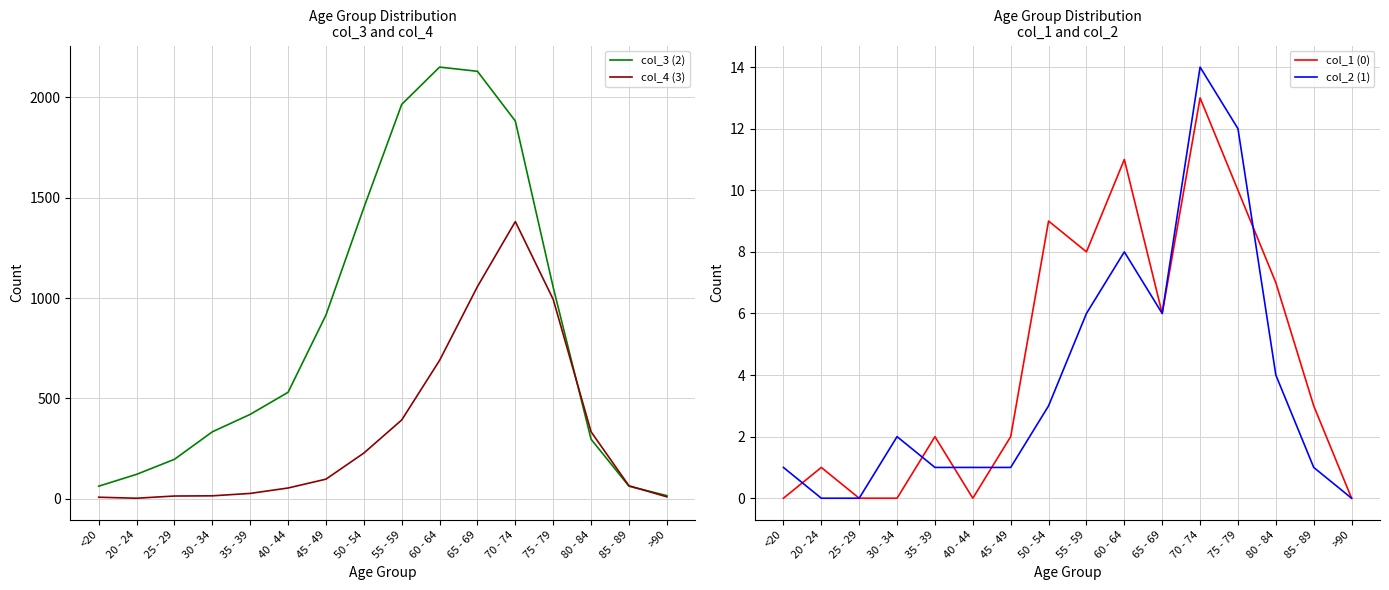

At which category does col_4 (3) reach its first local peak?

70 - 74